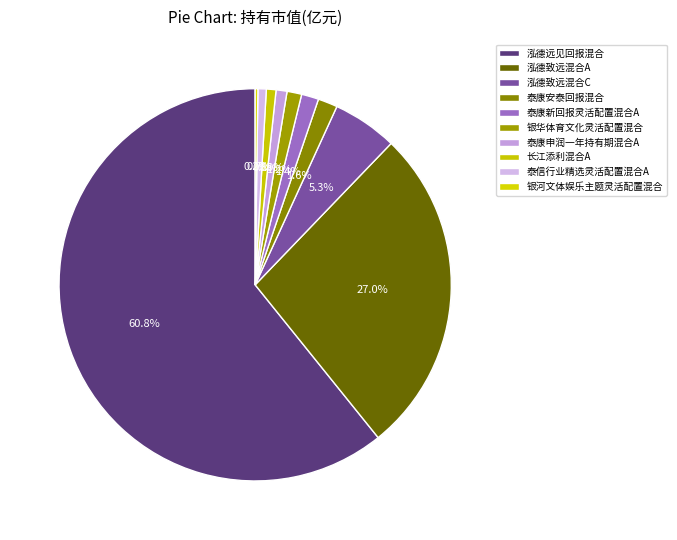

Count the number of slices in the pie.

10